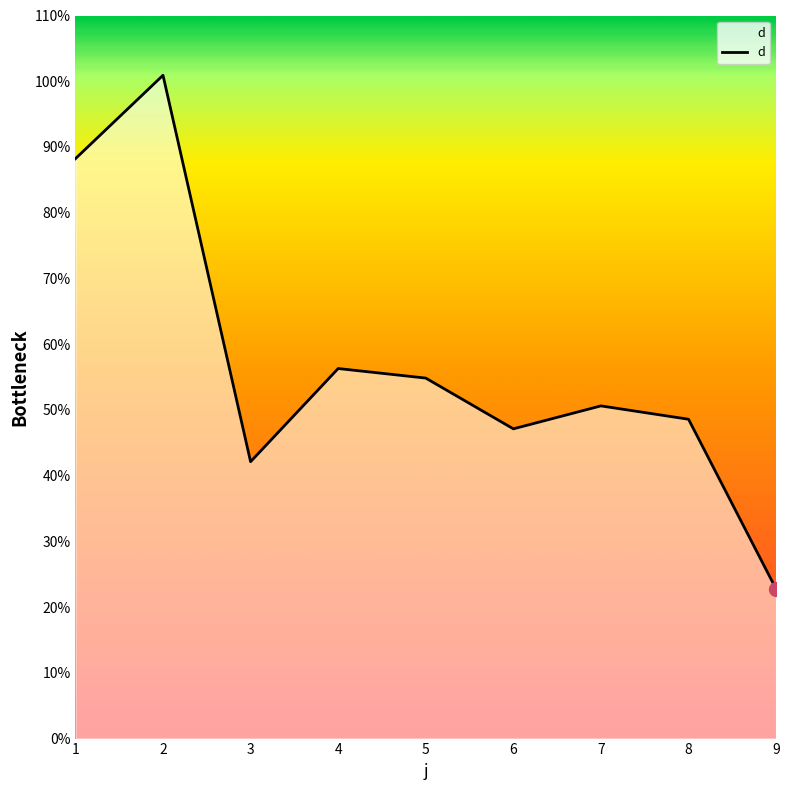

What is the sum of all values?

511.4